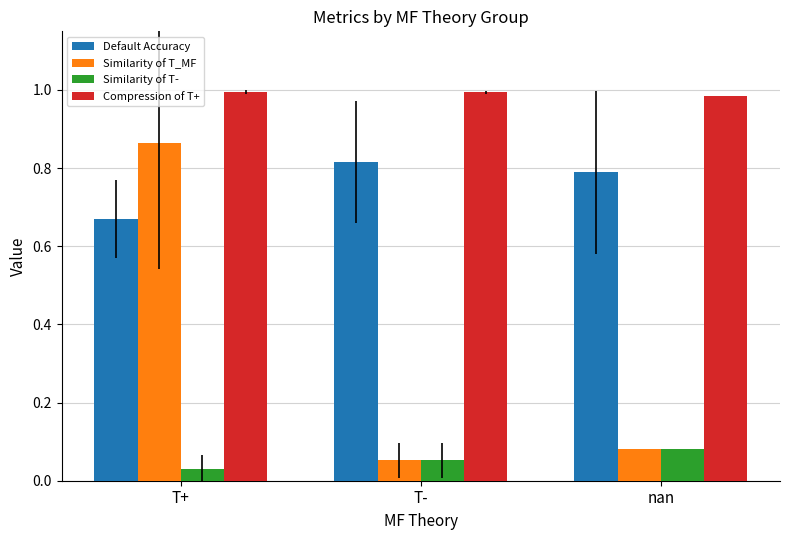

Between T+ and nan, which series saw the biggest shift?

Similarity of T_MF